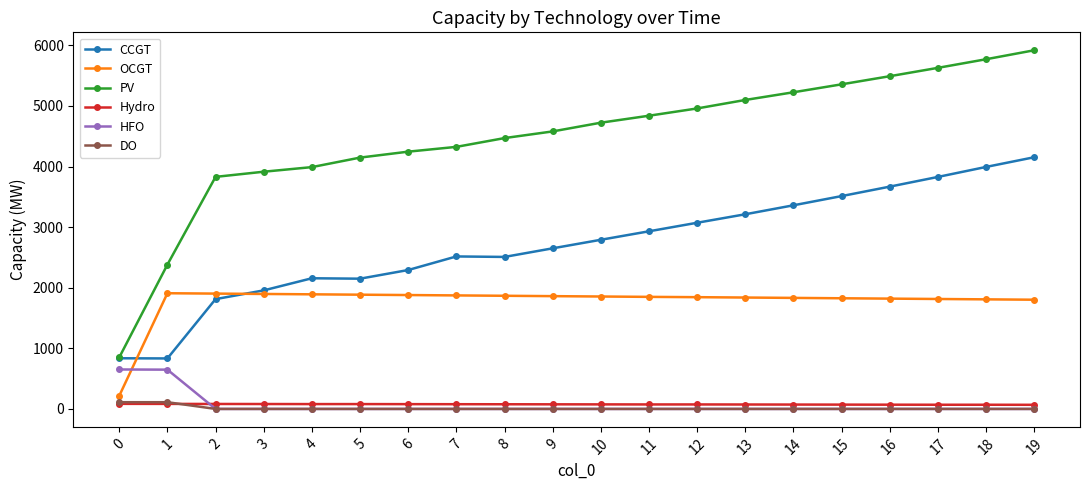

Which series has the largest total across all categories?

PV